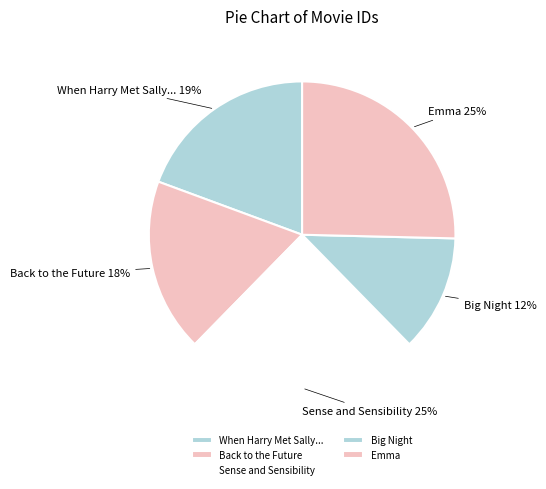

Do Emma and When Harry Met Sally... together represent more than half of the pie?

No